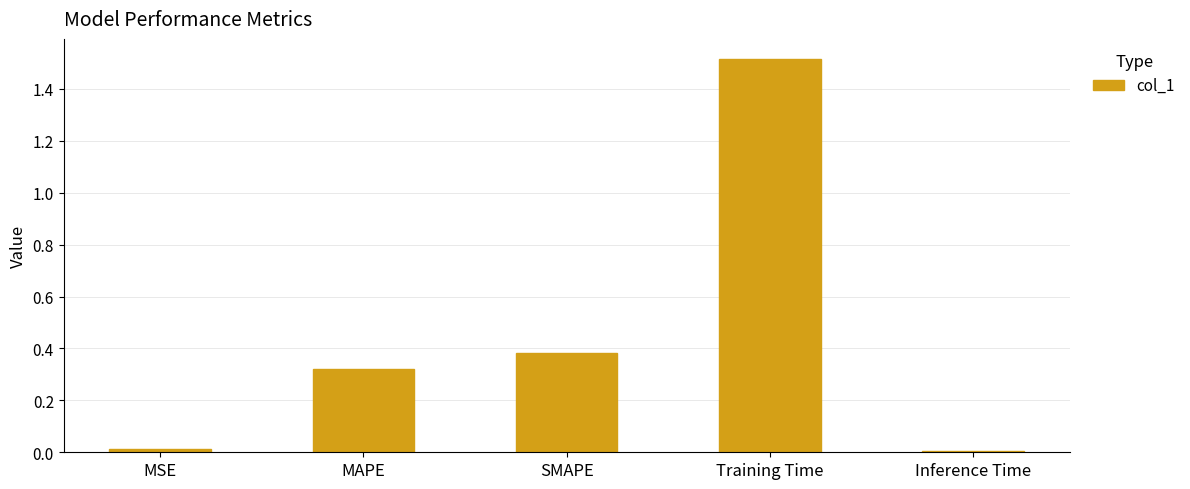

What is the sum of all values?

2.2